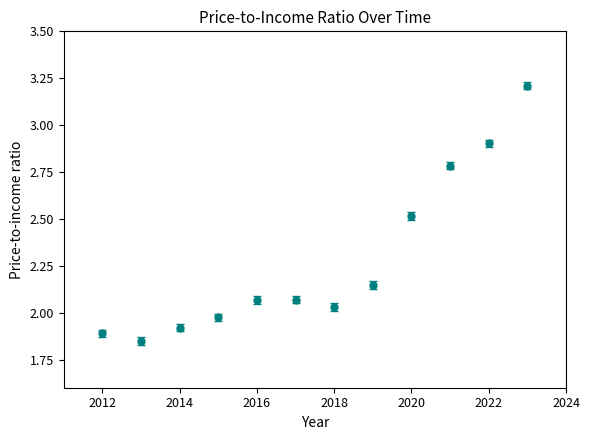

How many interior local valleys (lower than both neighbors) does the data have?

2